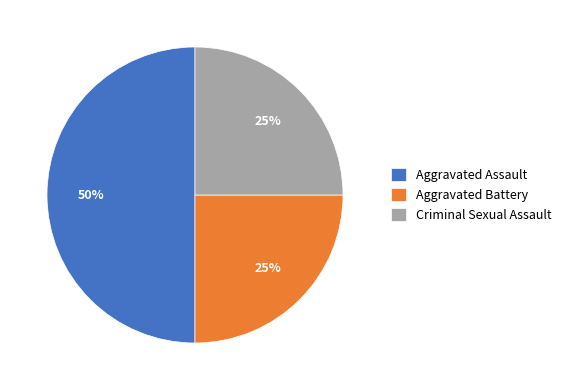

Is it true that Aggravated Assault is 44% of the pie?

False